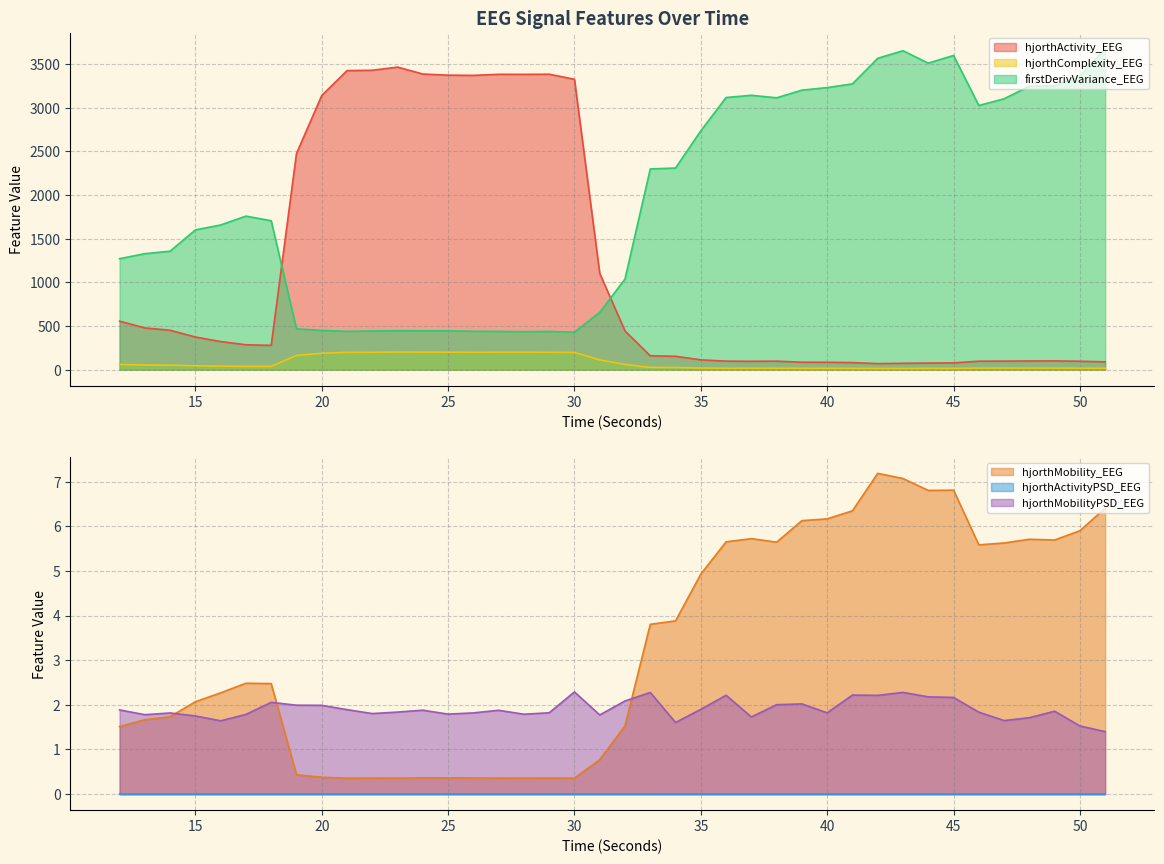

True or false: hjorthComplexity_EEG has more than 2 interior local peaks.

True